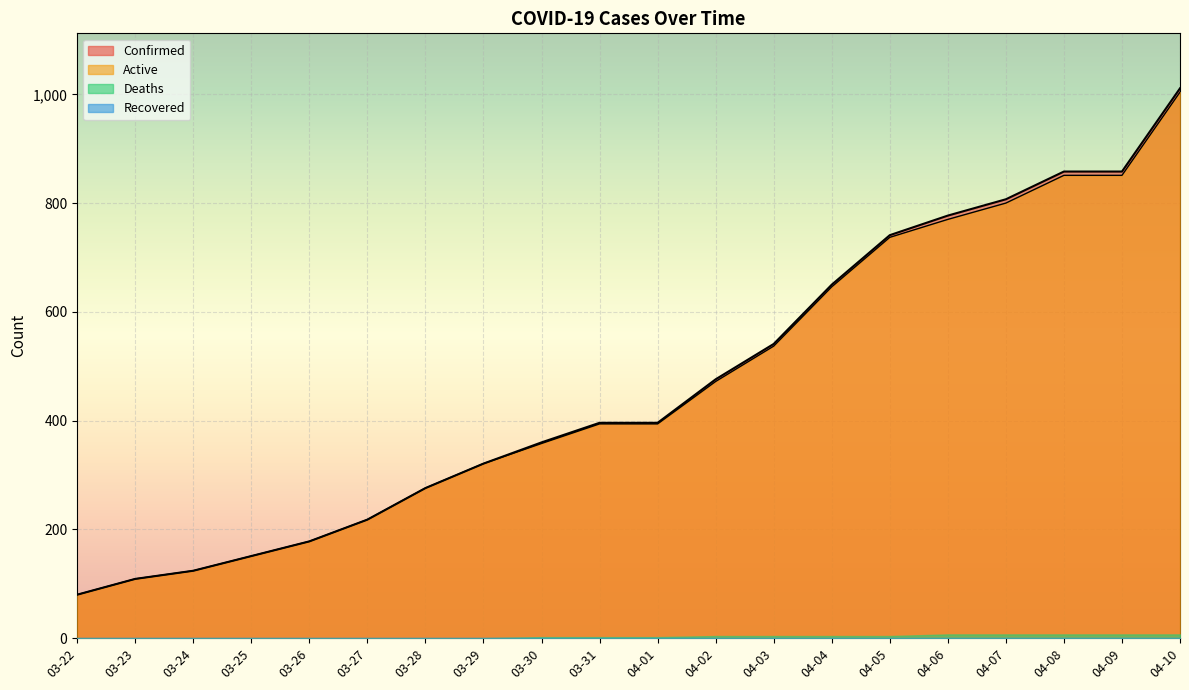

True or false: Active has a value of 394 at 04-01.

True